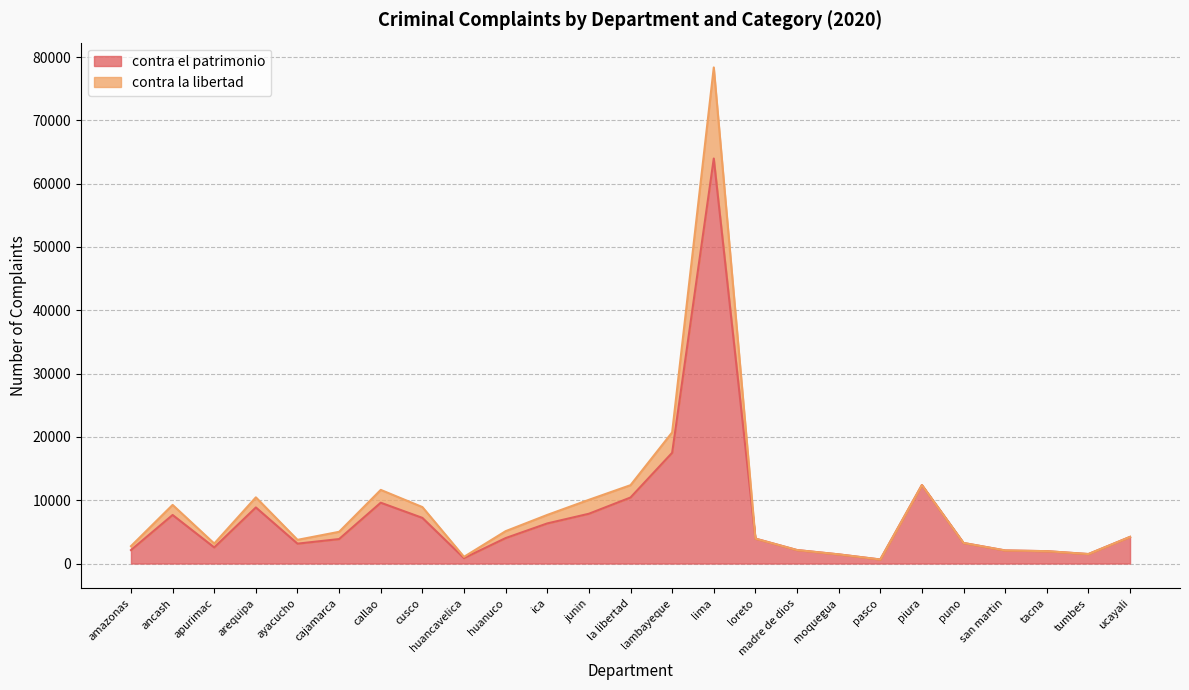

Count the number of categories in the chart.

25